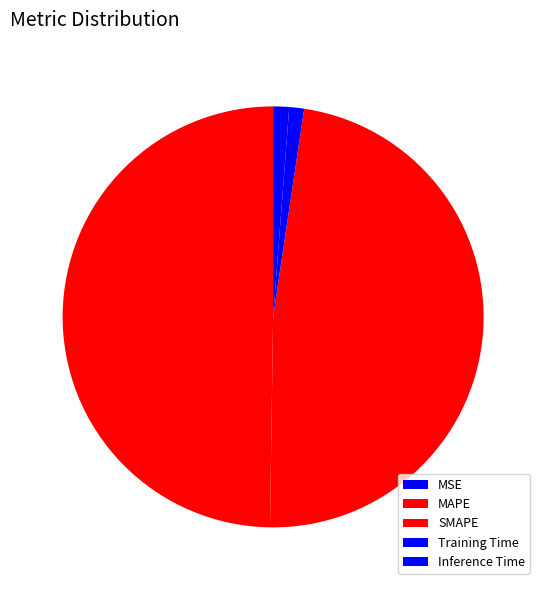

Is it true that MSE is 0% of the pie?

True